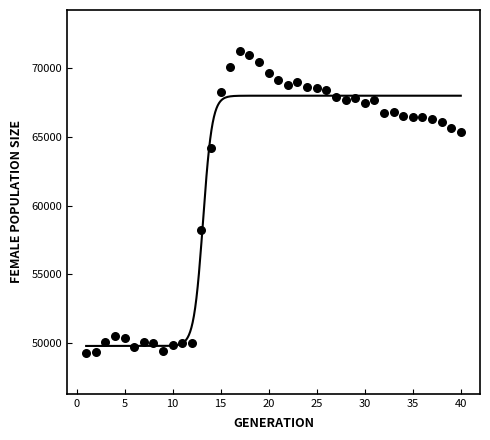

What is the range of Y values (max minus min)?

21970